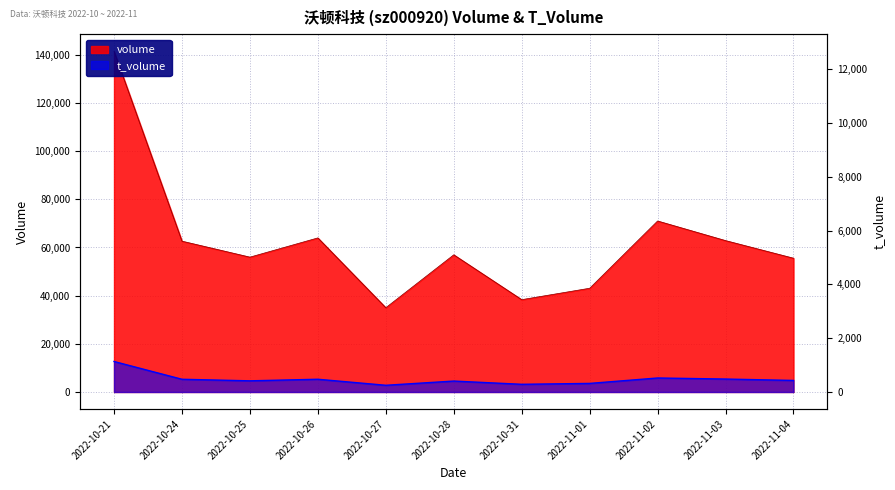

What is the difference between the maximum and minimum values in the t_volume series?

9874